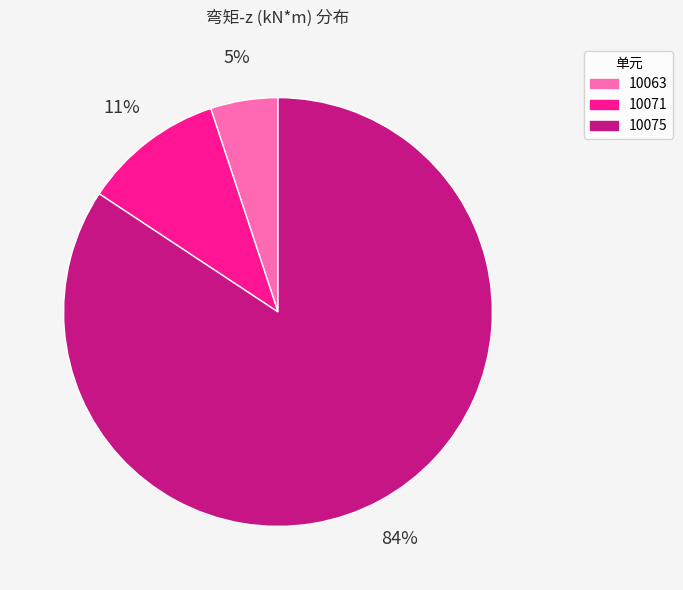

To the nearest percent, what is the average slice percentage?

33%